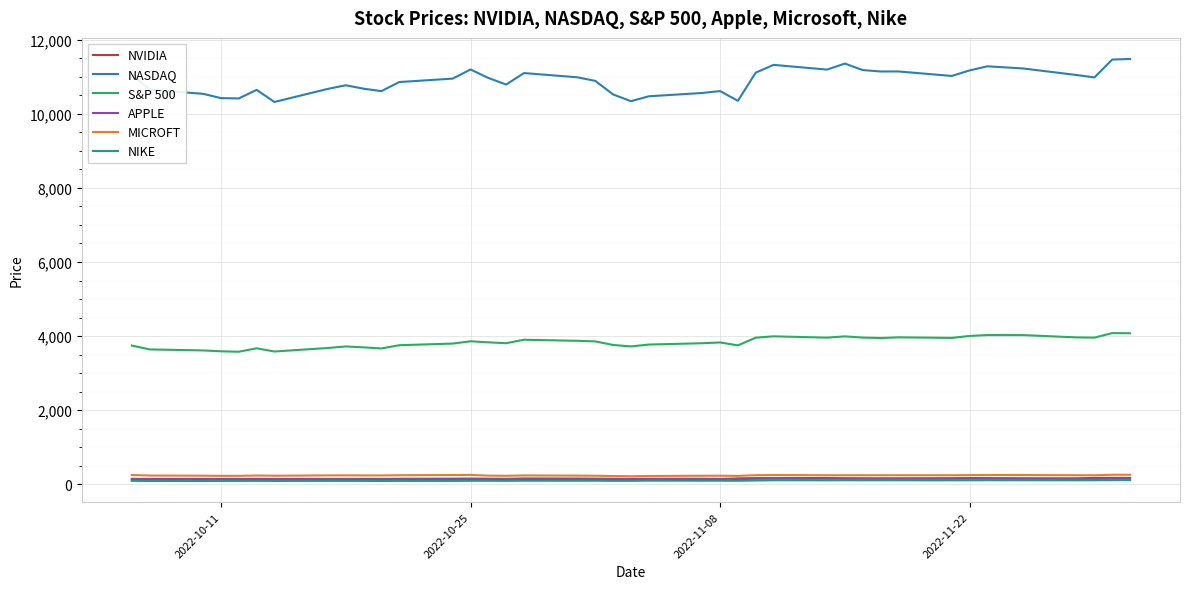

Which series has the largest total across all categories?

NASDAQ